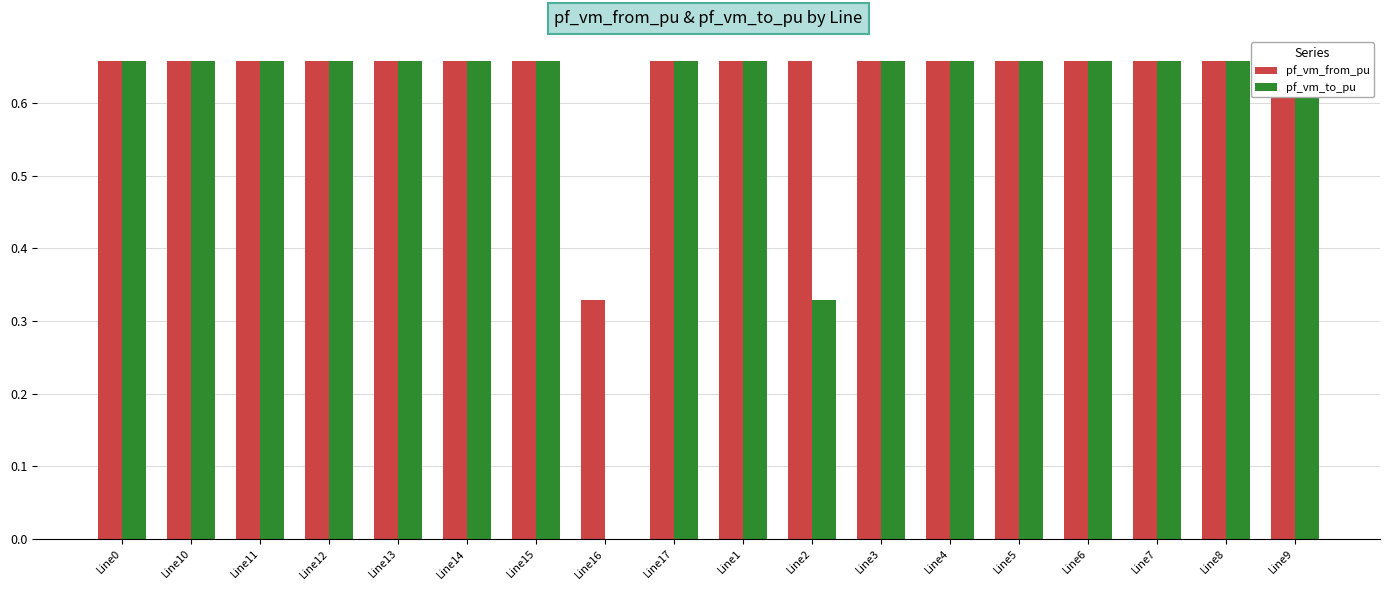

Are the bars horizontal?

No